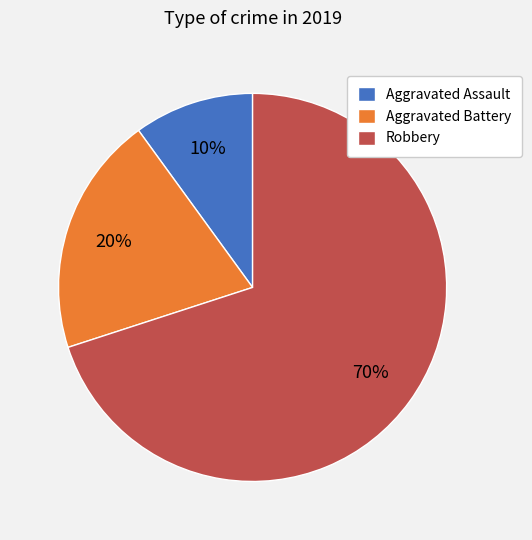

What is the majority slice?

Robbery